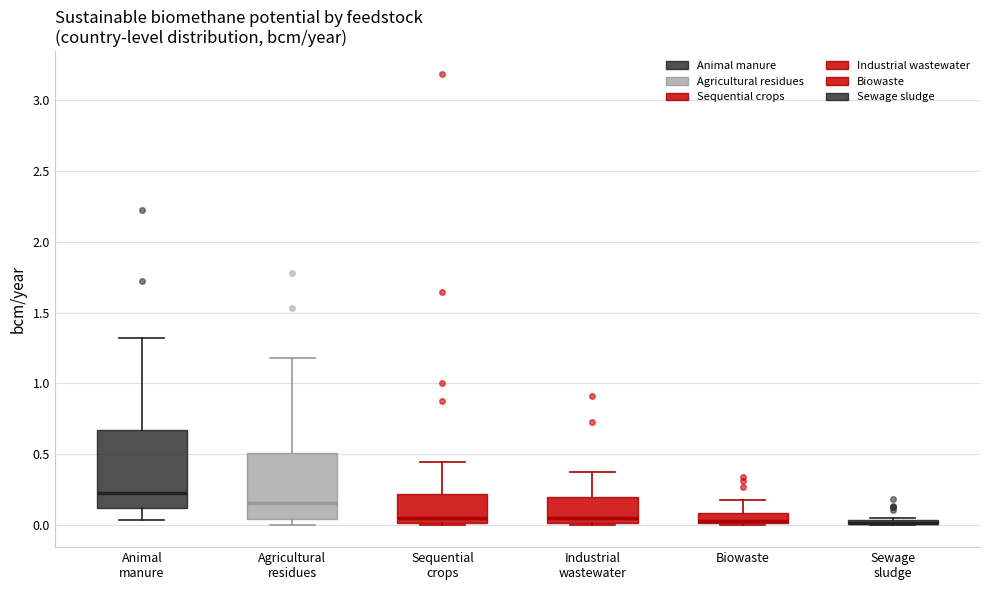

Comparing the boxes themselves (not the whiskers), which one is the tallest?

Animal manure